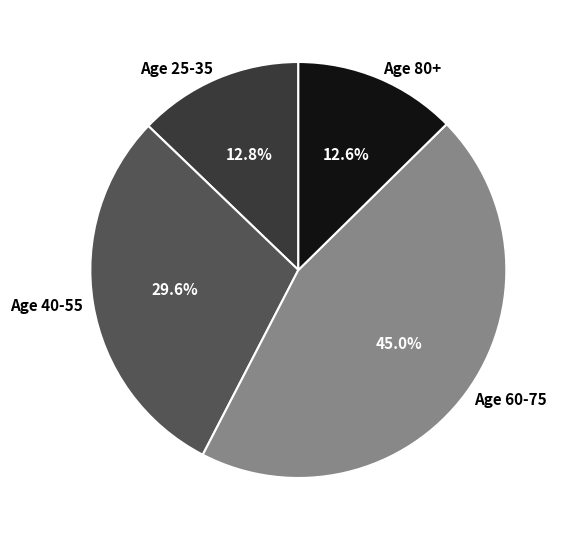

What is the ratio of the value at Age 40-55 to the value at Age 80+?

2.3